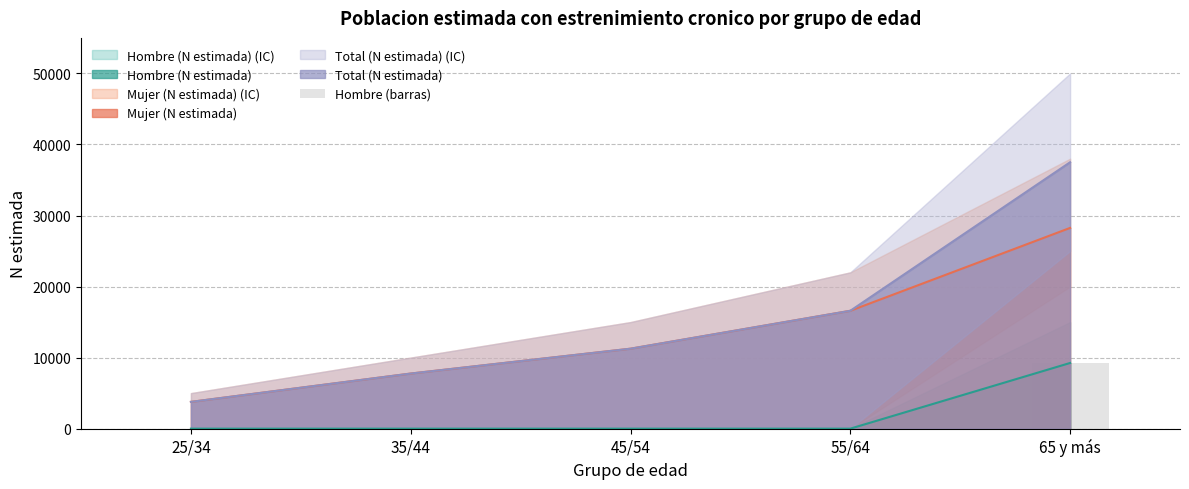

Does the chart contain stacked bars?

No